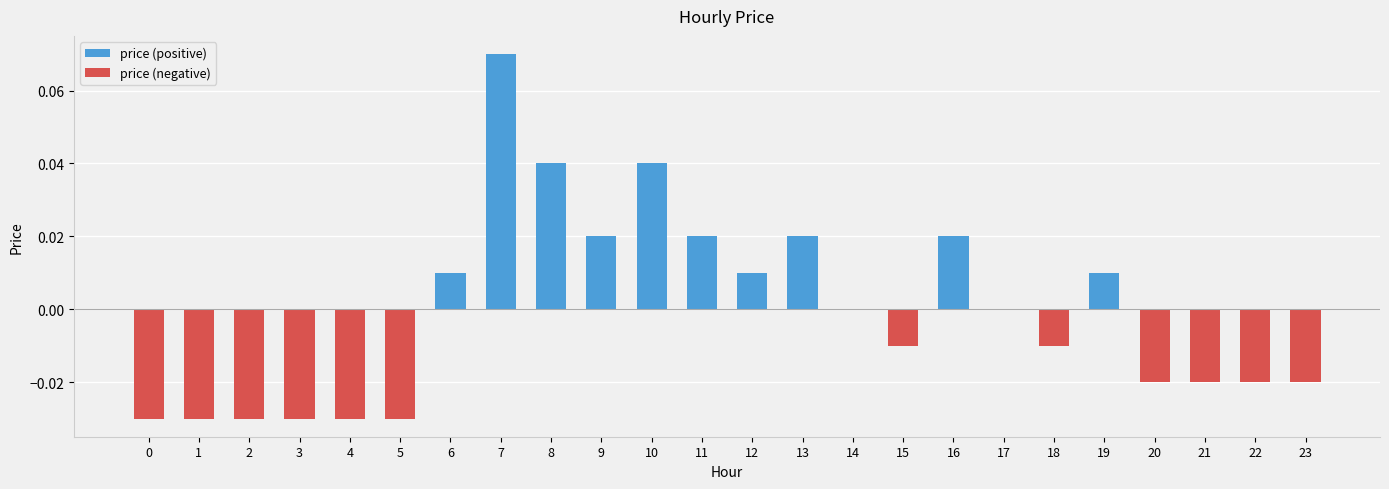

What are all the series names shown in the legend?

price (positive), price (negative)